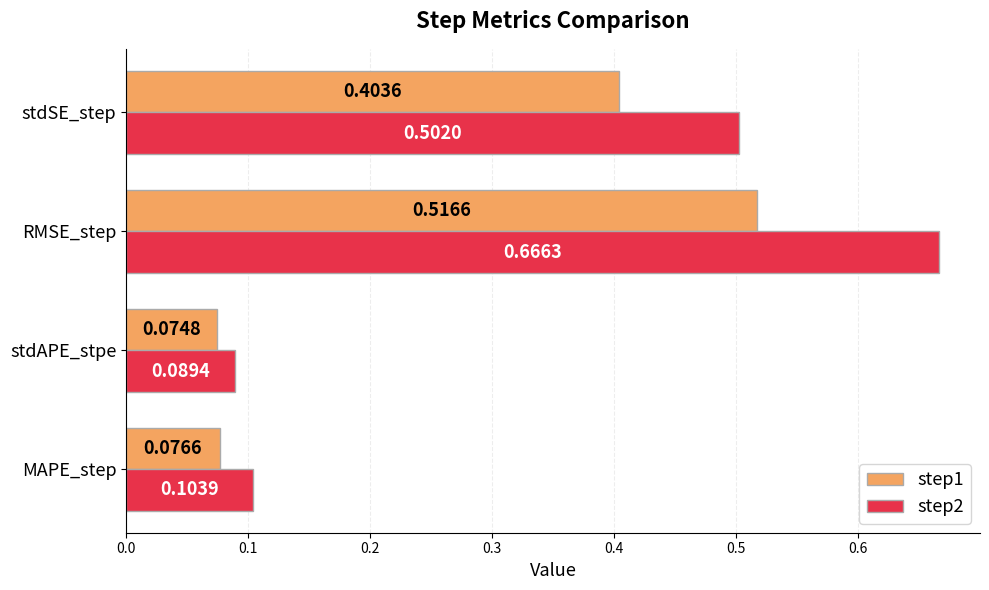

At which label does step2 reach its minimum?

stdAPE_stpe